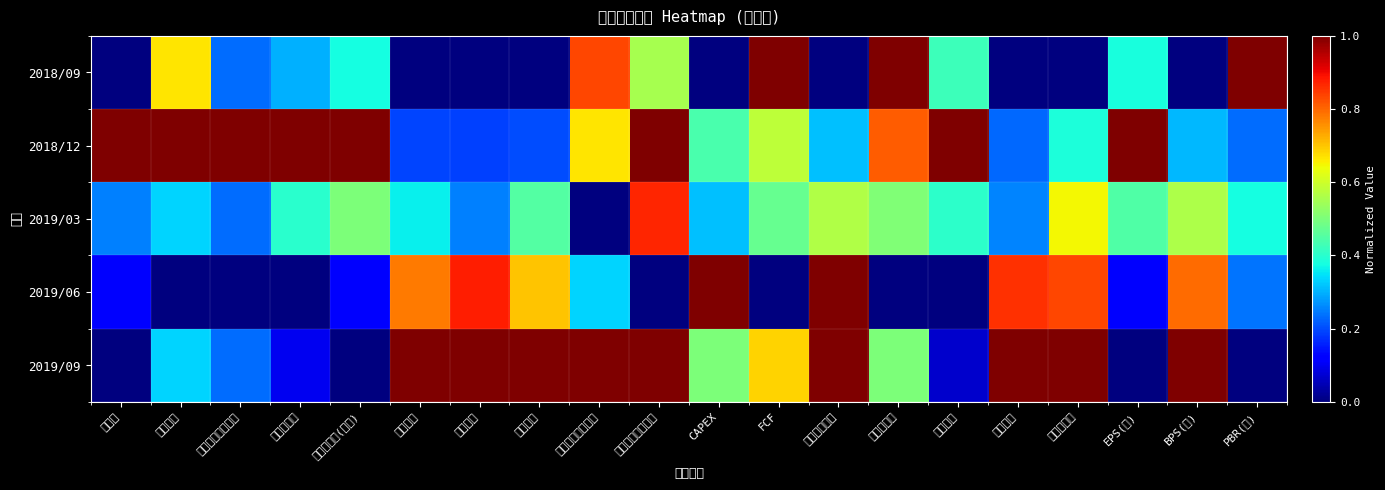

Rank the series at EPS(원) from lowest to highest value.

2019/09, 2019/06, 2018/09, 2019/03, 2018/12